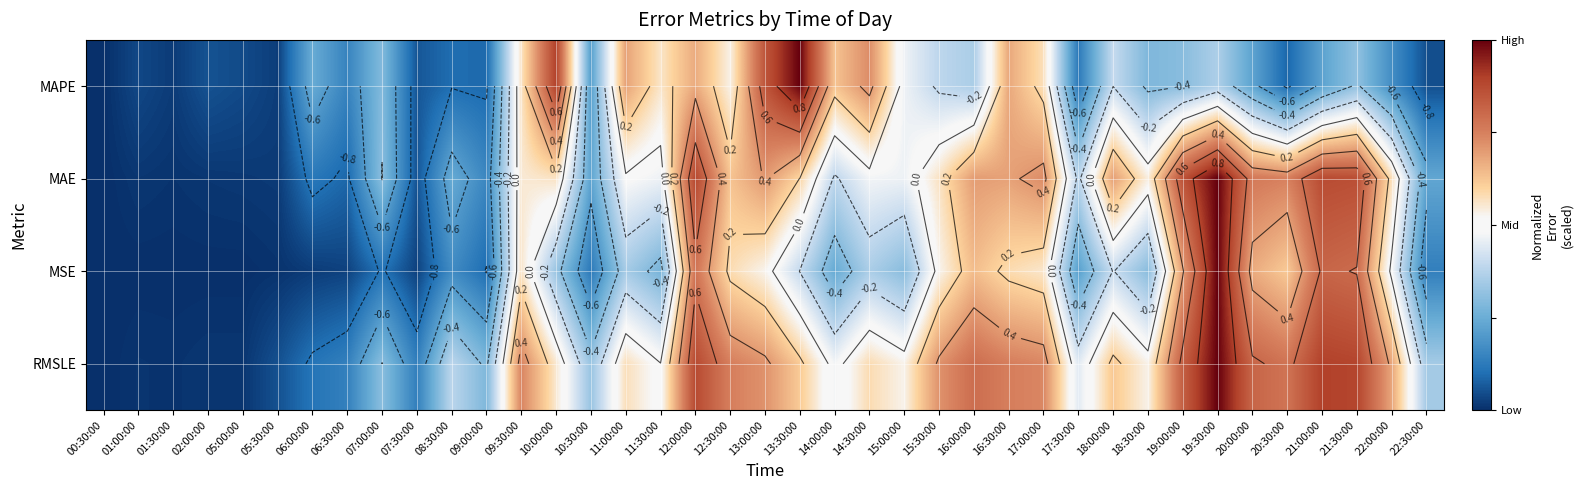

Which has a higher value, 21:30:00 or 10:00:00?

10:00:00